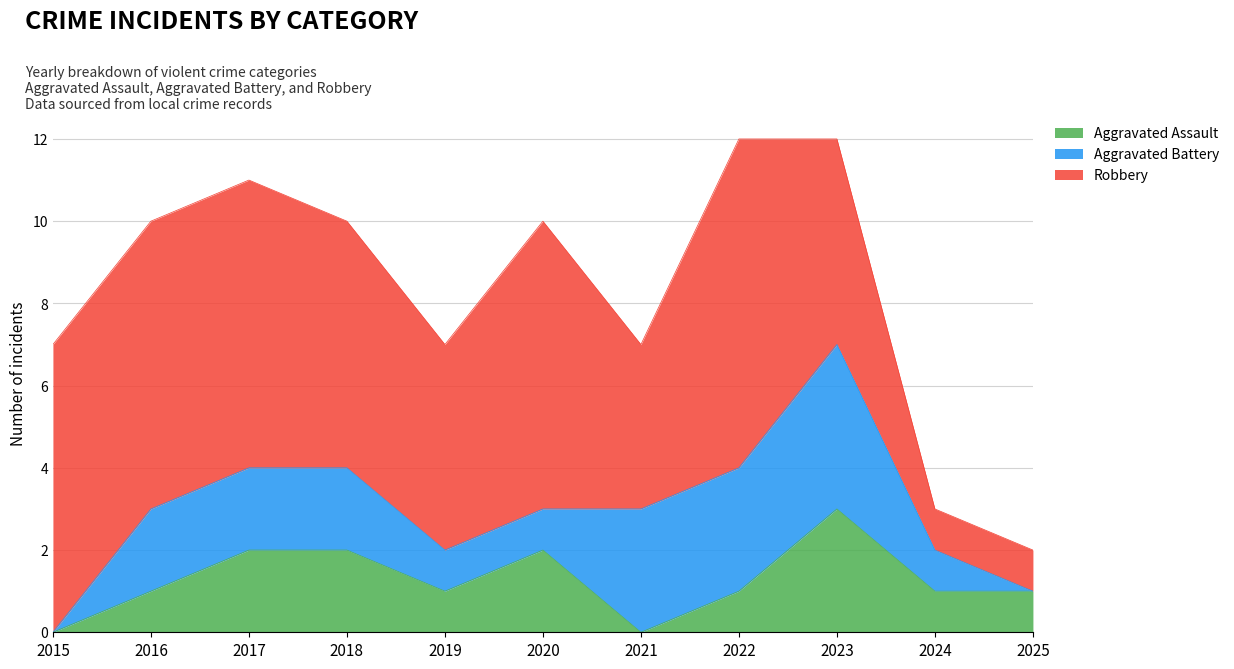

How many data points in Aggravated Battery are above 2?

3